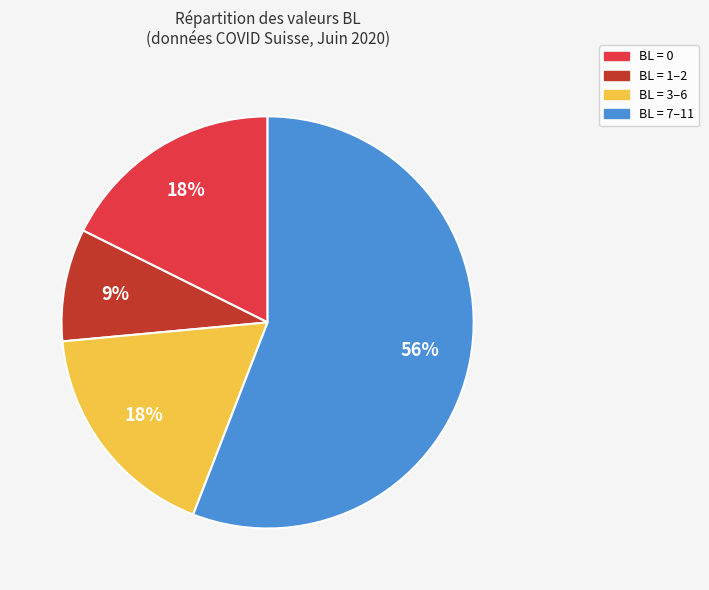

To the nearest percent, what is the average slice percentage?

25%